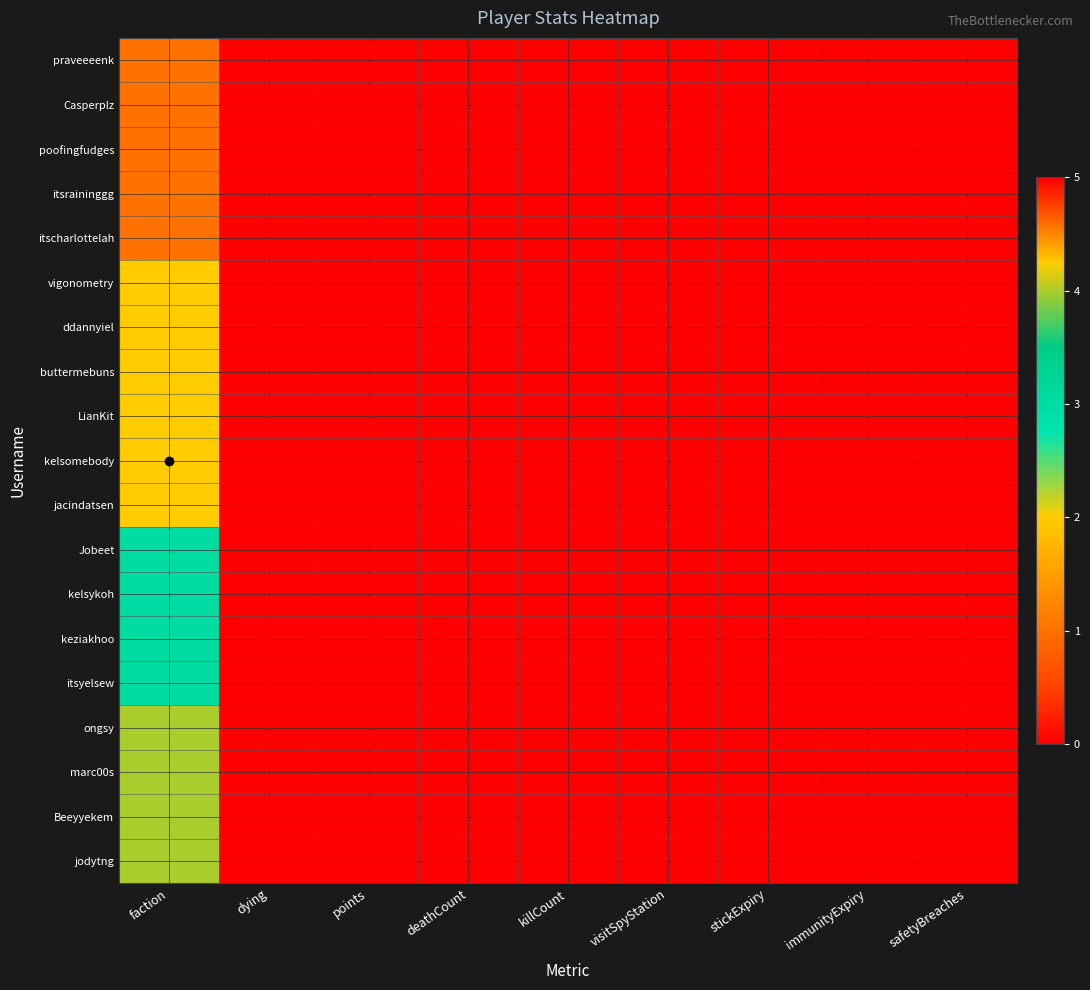

Reading left to right, list all the values displayed in this chart.

praveeeenk: faction=1	dying=0	points=5	deathCount=0	killCount=0	visitSpyStation=0	stickExpiry=0	immunityExpiry=0	safetyBreaches=0
Casperplz: faction=1	dying=0	points=5	deathCount=0	killCount=0	visitSpyStation=0	stickExpiry=0	immunityExpiry=0	safetyBreaches=0
poofingfudges: faction=1	dying=0	points=5	deathCount=0	killCount=0	visitSpyStation=0	stickExpiry=0	immunityExpiry=0	safetyBreaches=0
itsraininggg: faction=1	dying=0	points=5	deathCount=0	killCount=0	visitSpyStation=0	stickExpiry=0	immunityExpiry=0	safetyBreaches=0
itscharlottelah: faction=1	dying=0	points=5	deathCount=0	killCount=0	visitSpyStation=0	stickExpiry=0	immunityExpiry=0	safetyBreaches=0
vigonometry: faction=2	dying=0	points=5	deathCount=0	killCount=0	visitSpyStation=0	stickExpiry=0	immunityExpiry=0	safetyBreaches=0
ddannyiel: faction=2	dying=0	points=5	deathCount=0	killCount=0	visitSpyStation=0	stickExpiry=0	immunityExpiry=0	safetyBreaches=0
buttermebuns: faction=2	dying=0	points=5	deathCount=0	killCount=0	visitSpyStation=0	stickExpiry=0	immunityExpiry=0	safetyBreaches=0
LianKit: faction=2	dying=0	points=5	deathCount=0	killCount=0	visitSpyStation=0	stickExpiry=0	immunityExpiry=0	safetyBreaches=0
kelsomebody: faction=2	dying=0	points=5	deathCount=0	killCount=0	visitSpyStation=0	stickExpiry=0	immunityExpiry=0	safetyBreaches=0
jacindatsen: faction=2	dying=0	points=5	deathCount=0	killCount=0	visitSpyStation=0	stickExpiry=0	immunityExpiry=0	safetyBreaches=0
Jobeet: faction=3	dying=0	points=5	deathCount=0	killCount=0	visitSpyStation=0	stickExpiry=0	immunityExpiry=0	safetyBreaches=0
kelsykoh: faction=3	dying=0	points=5	deathCount=0	killCount=0	visitSpyStation=0	stickExpiry=0	immunityExpiry=0	safetyBreaches=0
keziakhoo: faction=3	dying=0	points=5	deathCount=0	killCount=0	visitSpyStation=0	stickExpiry=0	immunityExpiry=0	safetyBreaches=0
itsyelsew: faction=3	dying=0	points=5	deathCount=0	killCount=0	visitSpyStation=0	stickExpiry=0	immunityExpiry=0	safetyBreaches=0
ongsy: faction=4	dying=0	points=5	deathCount=0	killCount=0	visitSpyStation=0	stickExpiry=0	immunityExpiry=0	safetyBreaches=0
marc00s: faction=4	dying=0	points=5	deathCount=0	killCount=0	visitSpyStation=0	stickExpiry=0	immunityExpiry=0	safetyBreaches=0
Beeyyekem: faction=4	dying=0	points=5	deathCount=0	killCount=0	visitSpyStation=0	stickExpiry=0	immunityExpiry=0	safetyBreaches=0
jodytng: faction=4	dying=0	points=5	deathCount=0	killCount=0	visitSpyStation=0	stickExpiry=0	immunityExpiry=0	safetyBreaches=0